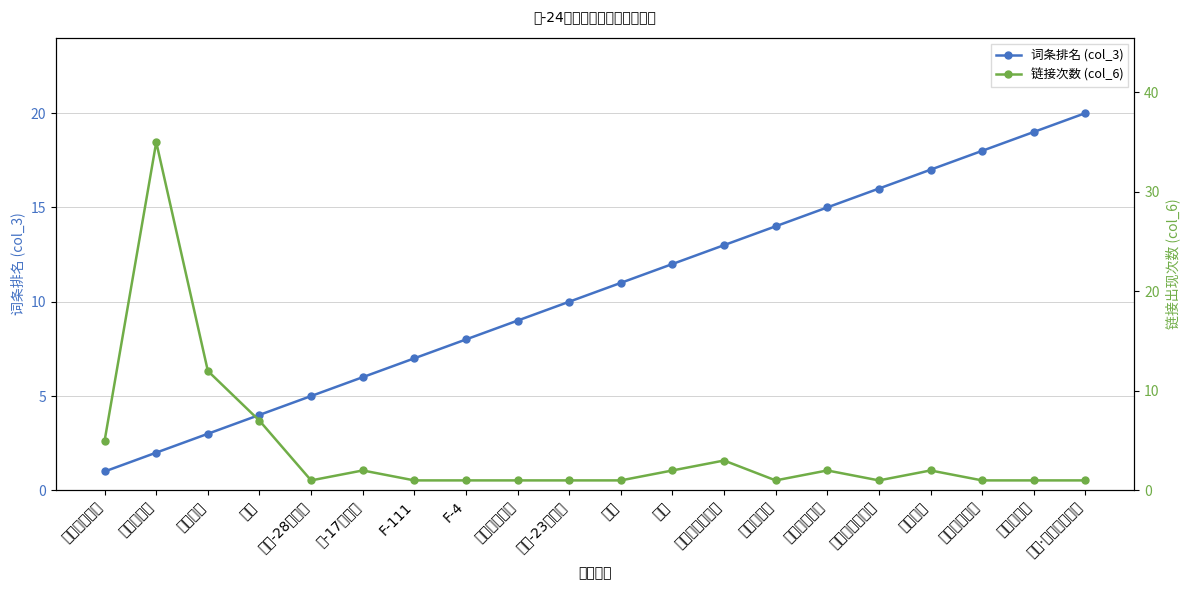

Where do 词条排名 (col_3) and 链接次数 (col_6) first cross each other?

北约 and 伊尔-28轰炸机